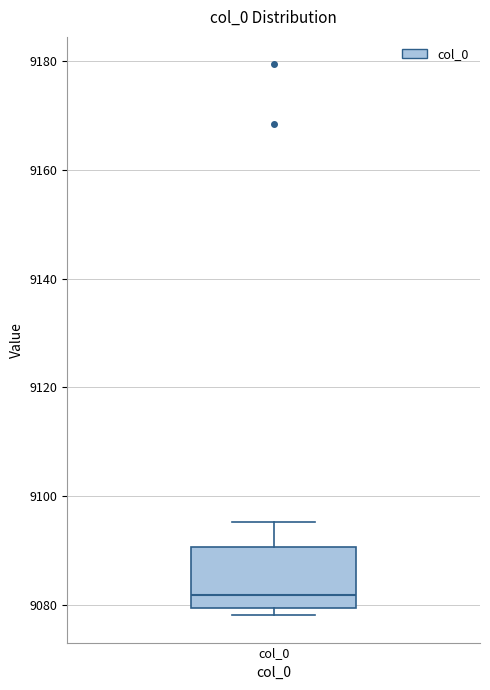

Where is the upper edge of the box for col_0 on the y-axis? The values are not printed on the chart, so give them approximately, as read against the axis.

9090